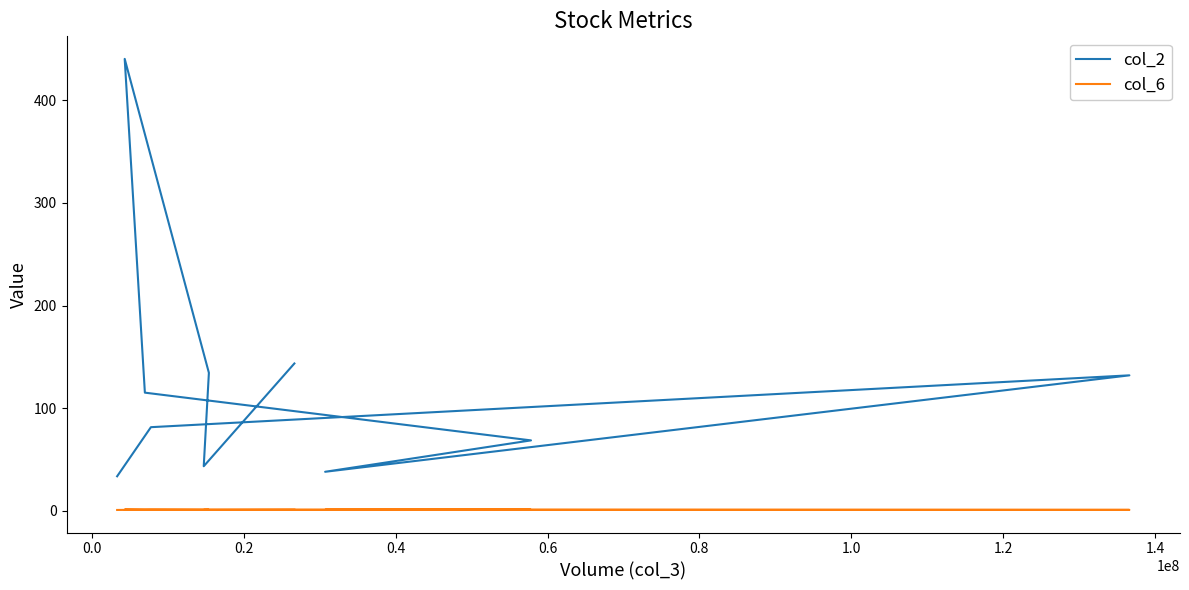

The col_6 series shows 0.8 at 0.8. True or false?

True